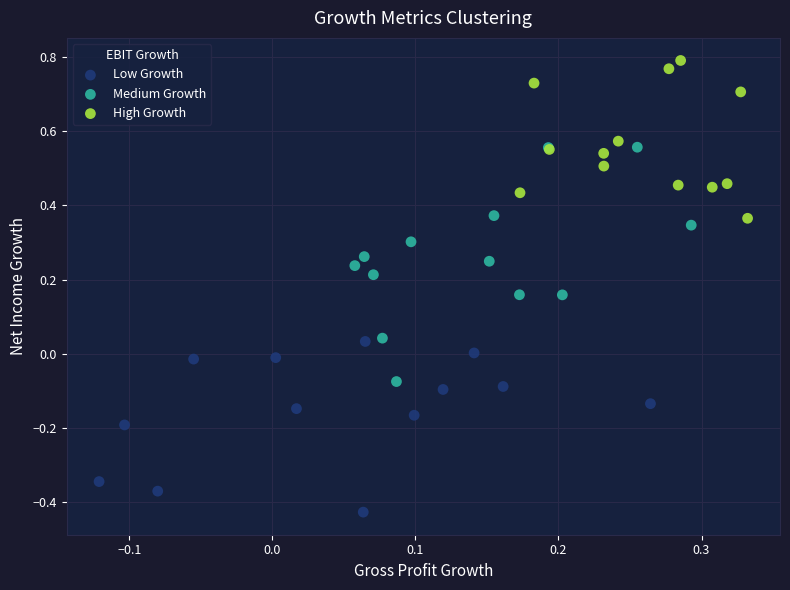

Which series reaches the minimum Y coordinate?

Low Growth